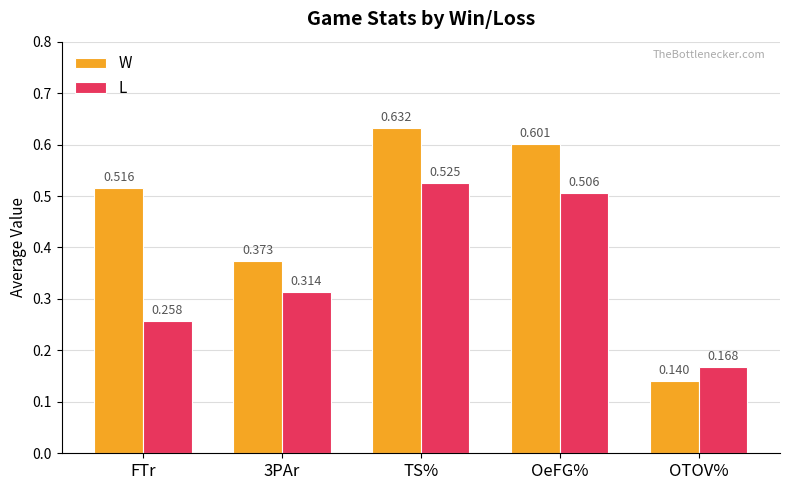

Between FTr and OeFG%, which series saw the biggest shift?

L